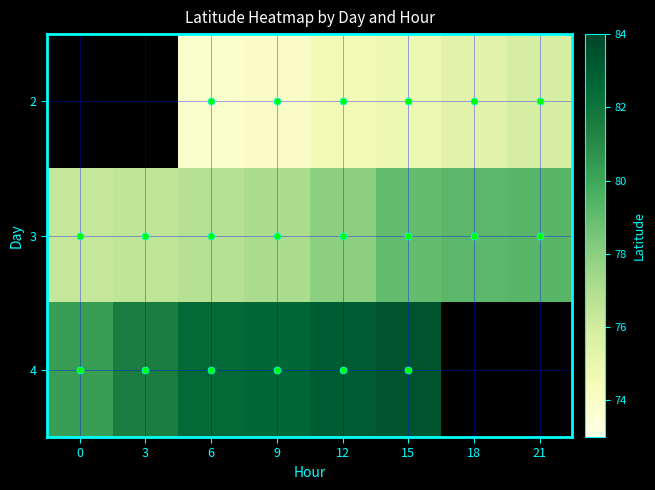

Between 12 and 15, which series saw the biggest shift?

3